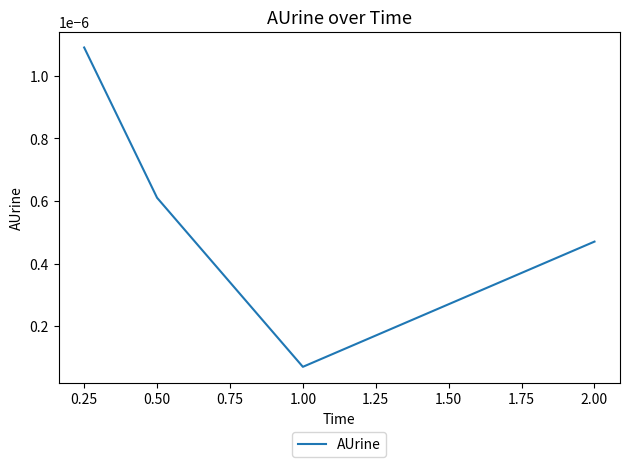

How many lines are shown in the chart?

1